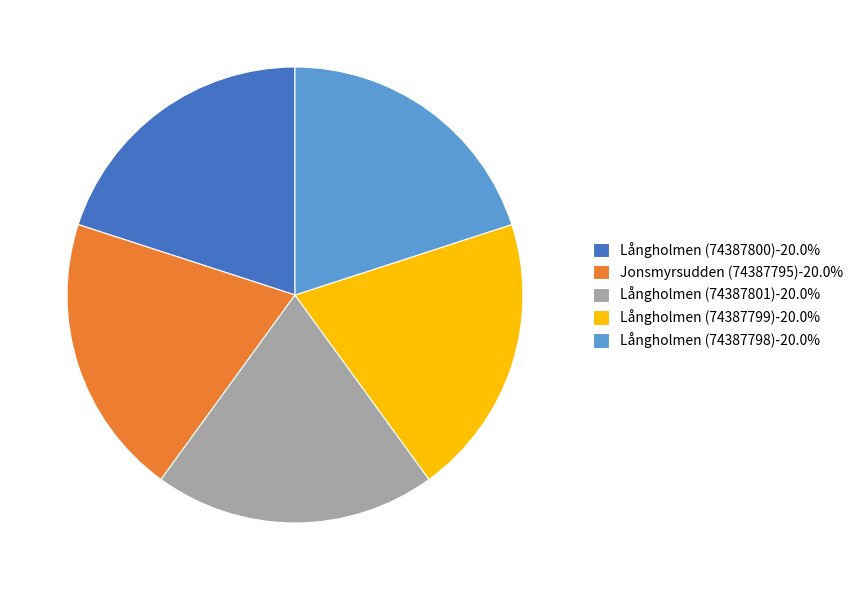

Does any single category account for the majority?

No